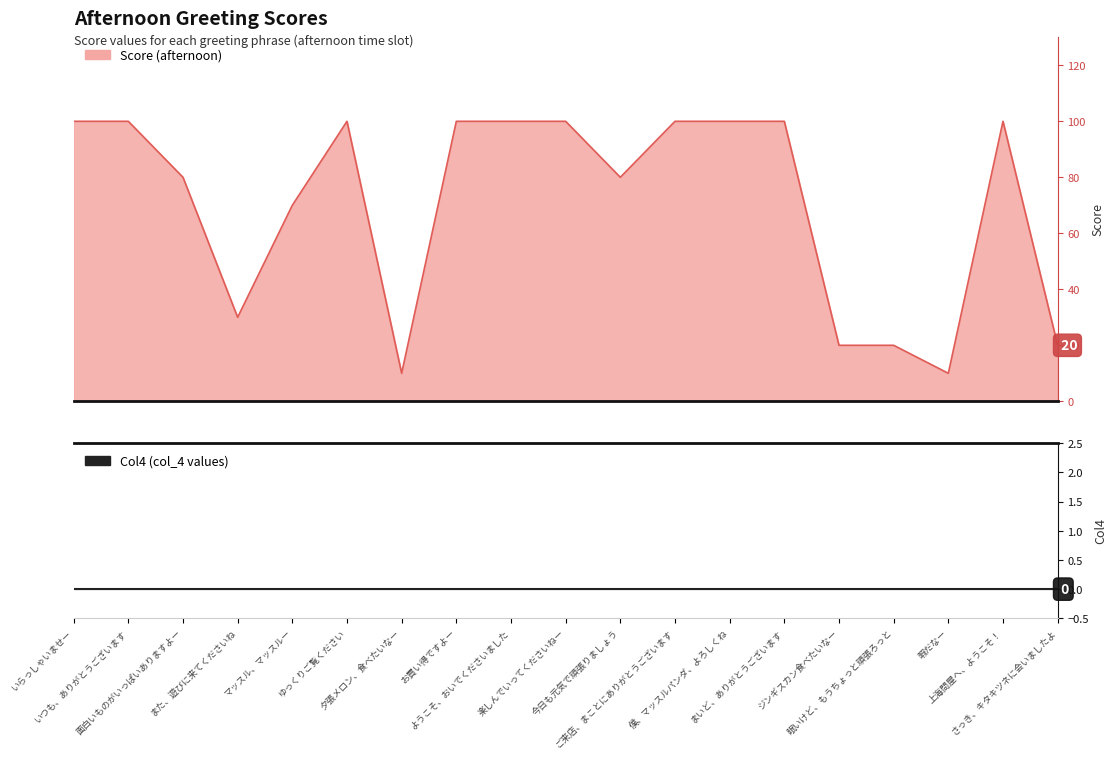

Read the value at 楽しんでいってくださいねー, to the nearest 5.

100